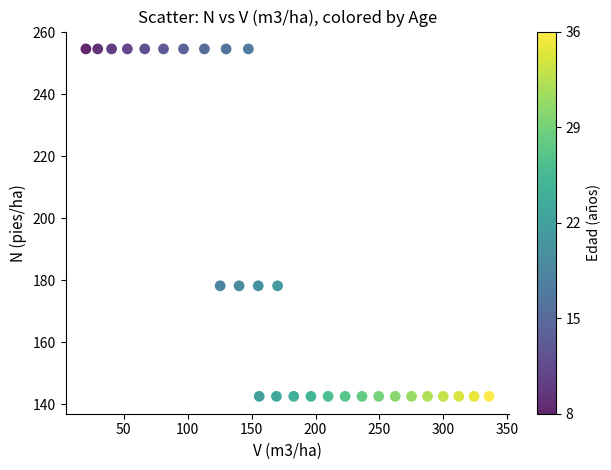

What is the range of X values (max minus min)?

315.1